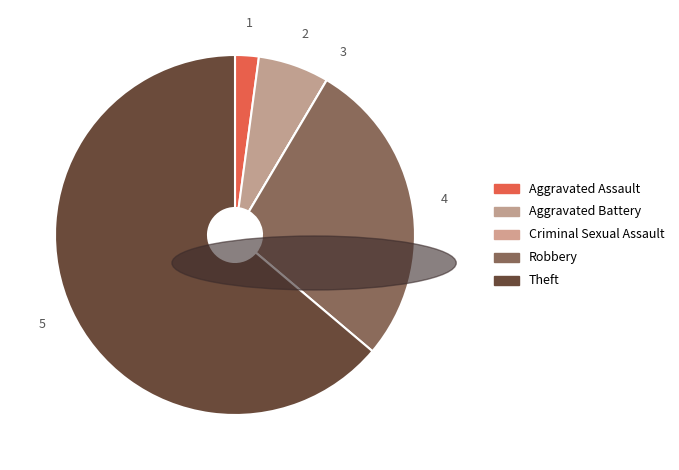

Is Theft the majority of the pie?

Yes